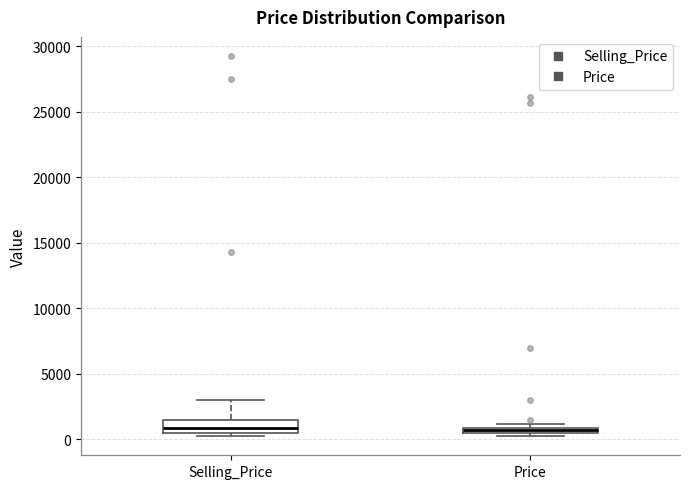

Where is the lower edge of the box for Price on the y-axis? The values are not printed on the chart, so give them approximately, as read against the axis.

500